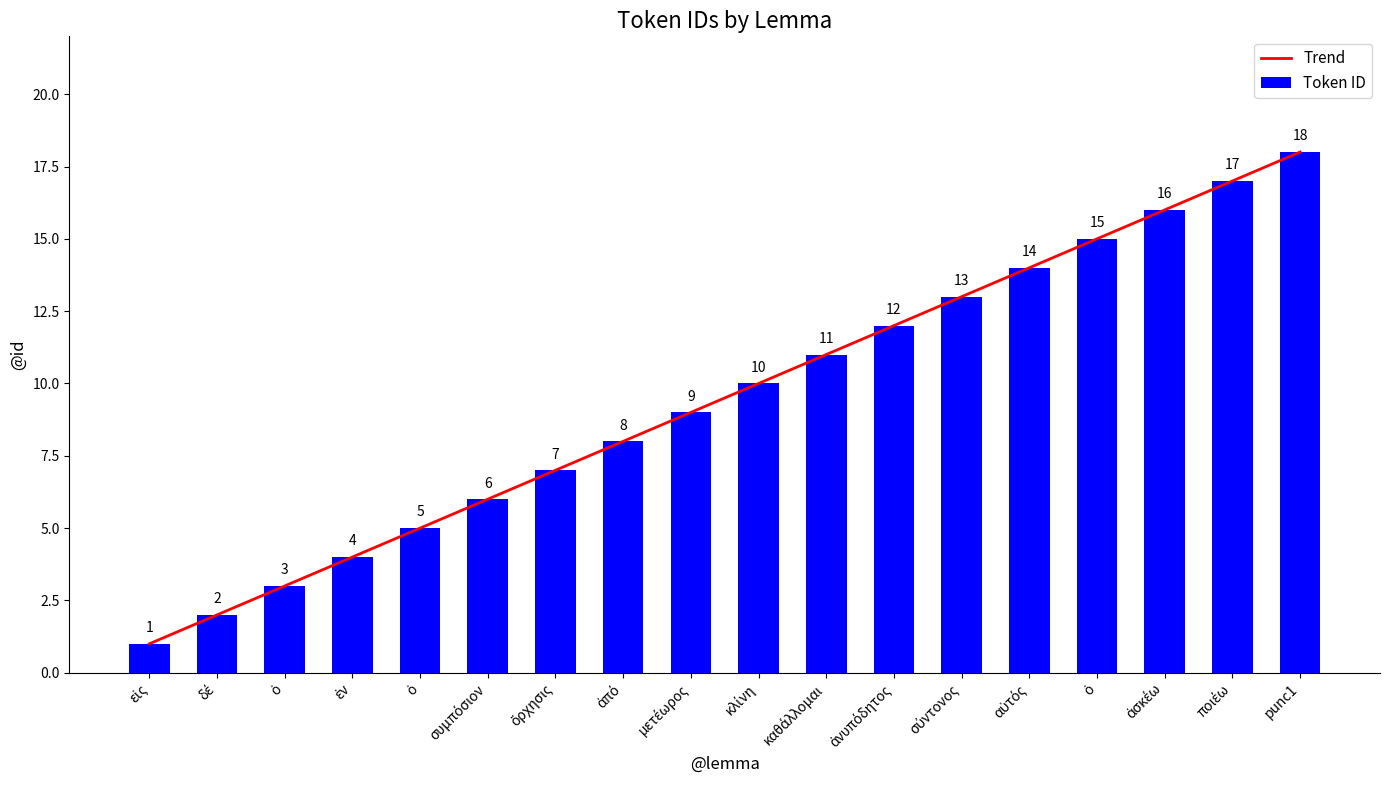

How many data points in Token ID are less than 10?

9